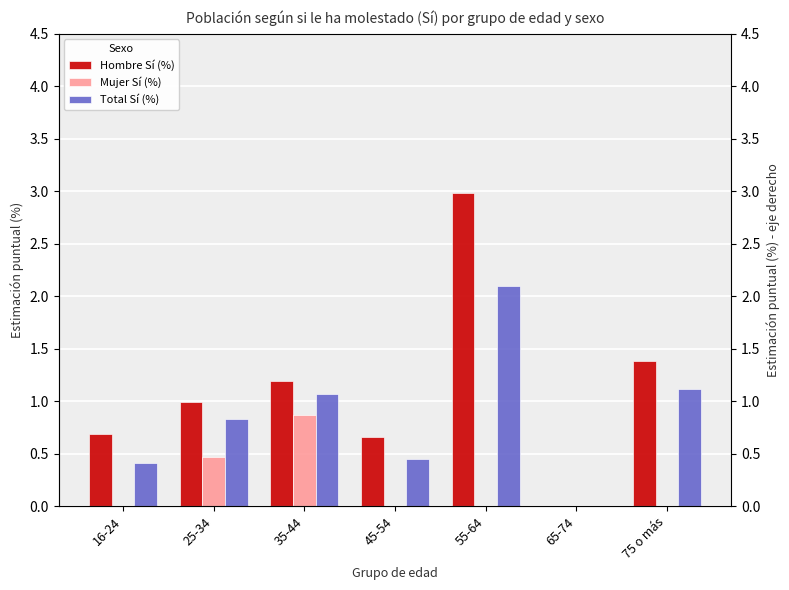

Which label corresponds to the largest value in the chart?

55-64